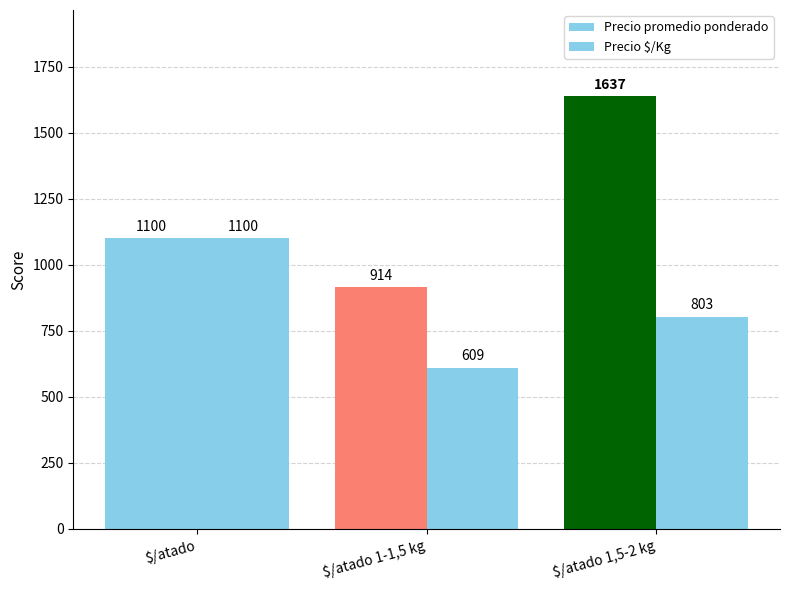

Which series has the largest total across all categories?

Precio promedio ponderado